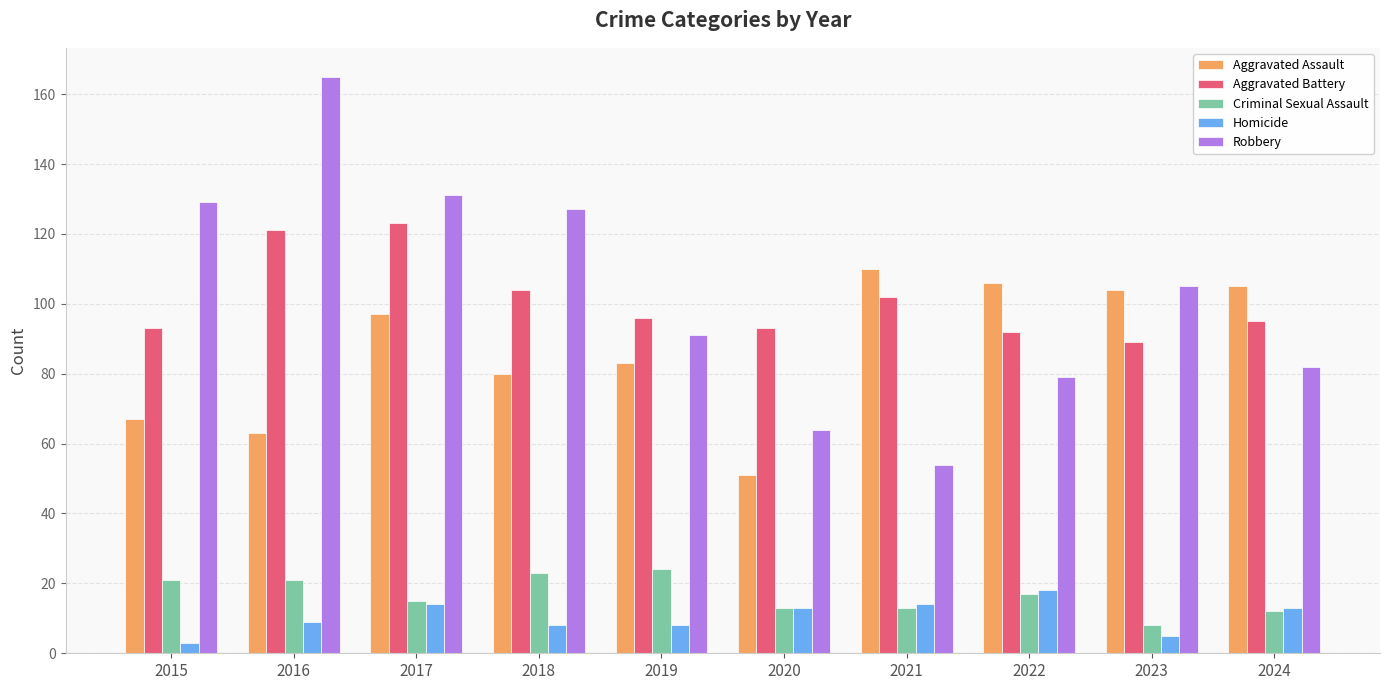

Is the value of Robbery at 2016 greater than the value of Aggravated Battery at 2020?

Yes